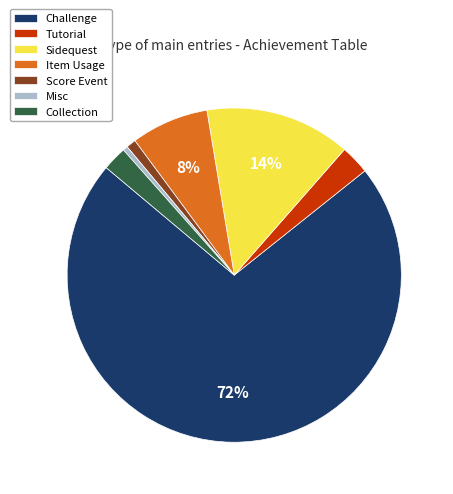

To the nearest percent, what is the average slice percentage?

14%